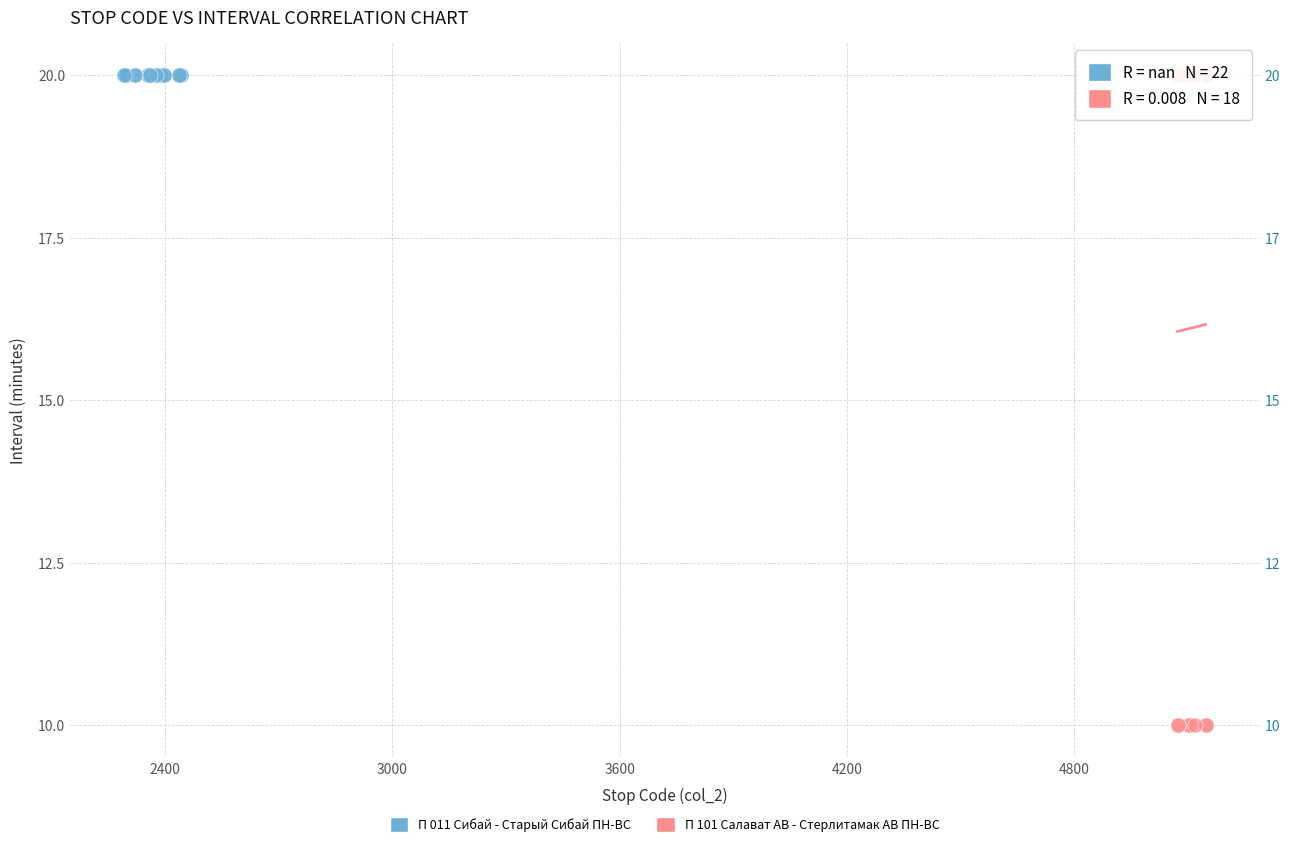

Which series reaches the minimum Y coordinate?

П 101 Салават АВ - Стерлитамак АВ ПН-ВС